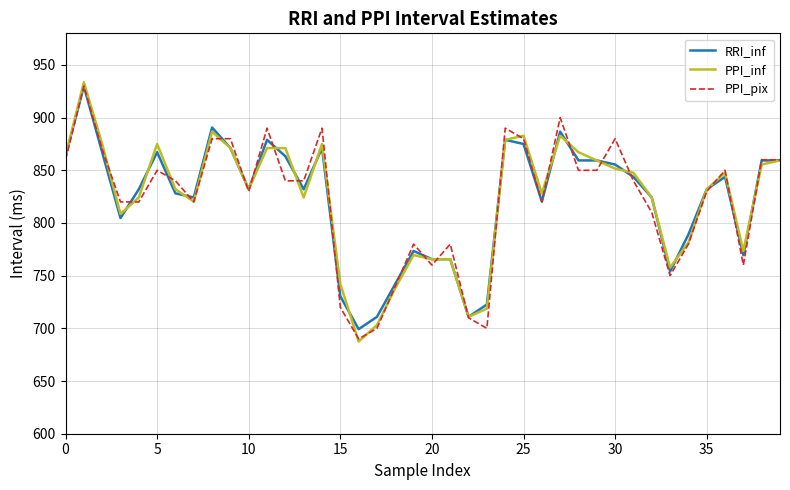

Which series has the largest range (max minus min)?

PPI_inf